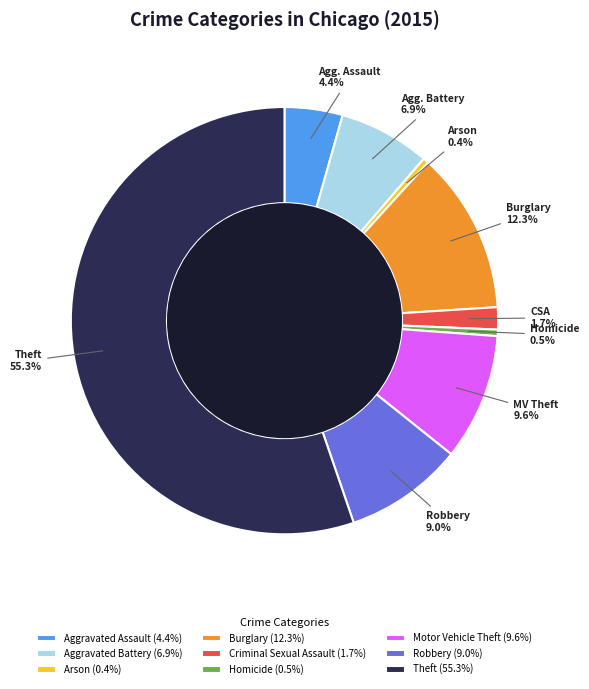

Between Arson (0.4%) and Burglary (12.3%), which is larger?

Burglary (12.3%)